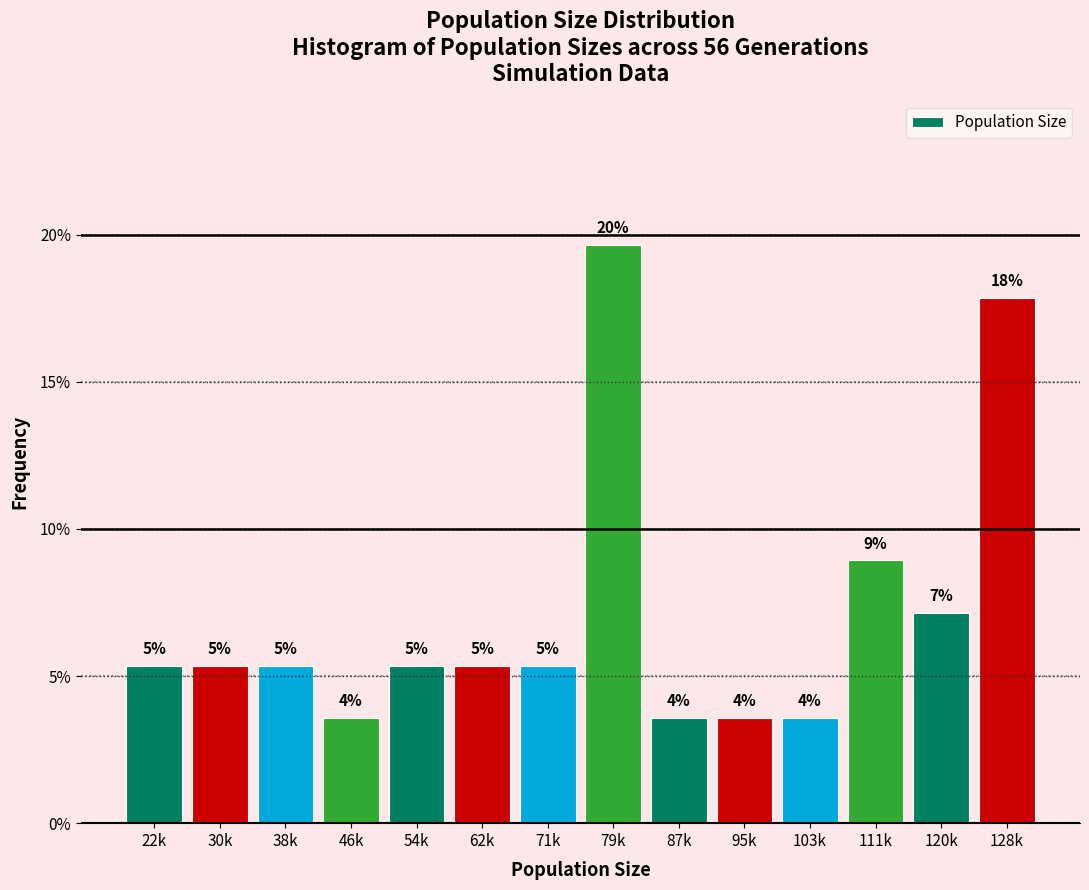

How many bars are there in total?

14